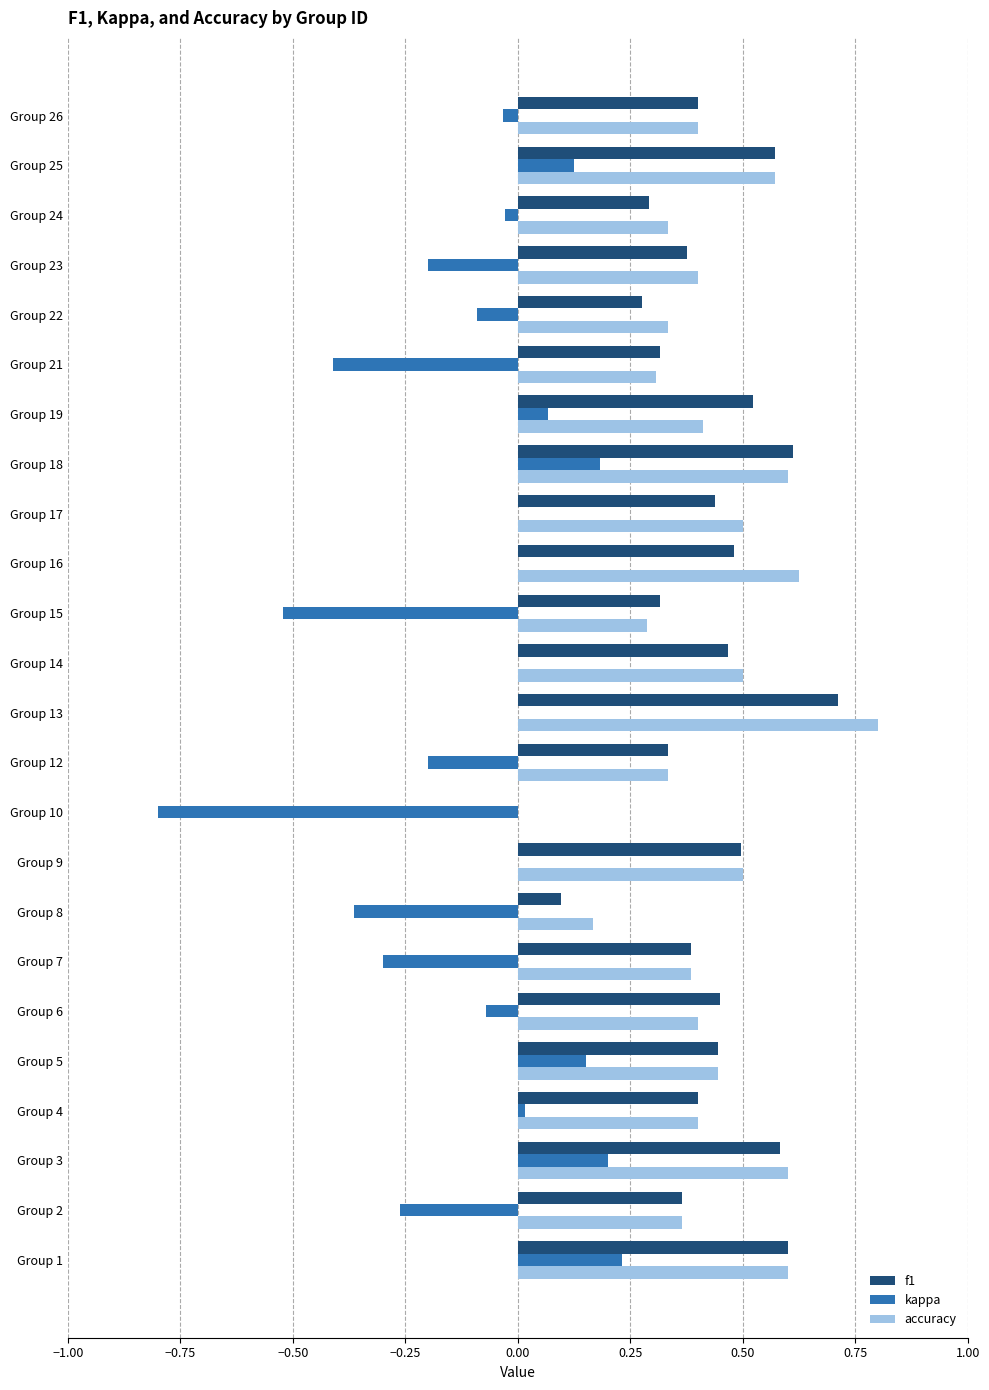

At which category is the sum across all series the highest?

Group 13